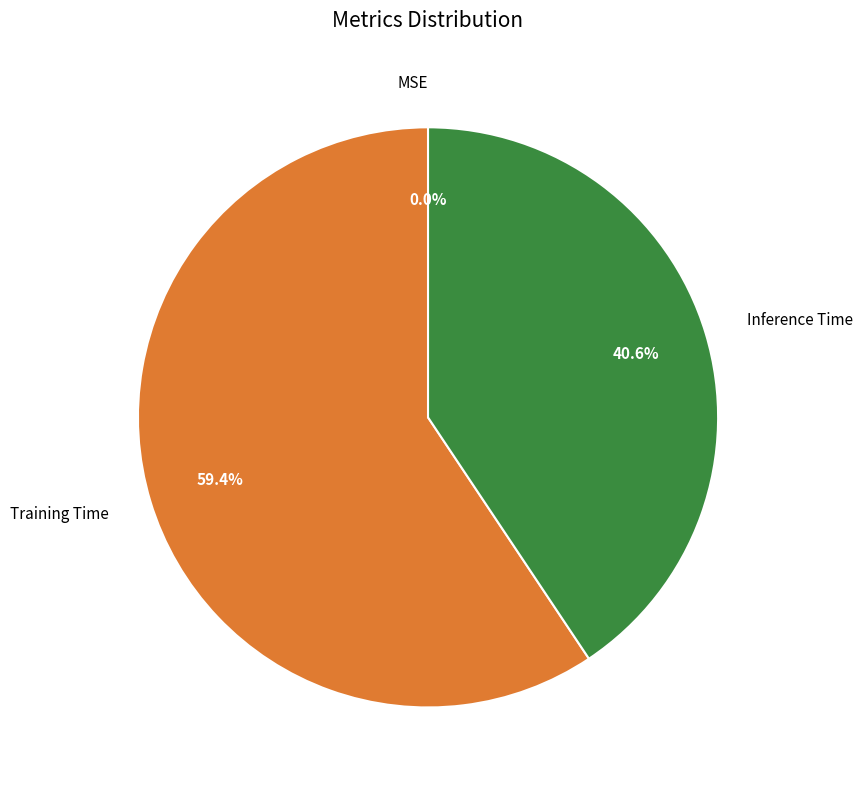

Which has a higher value, Training Time or Inference Time?

Training Time